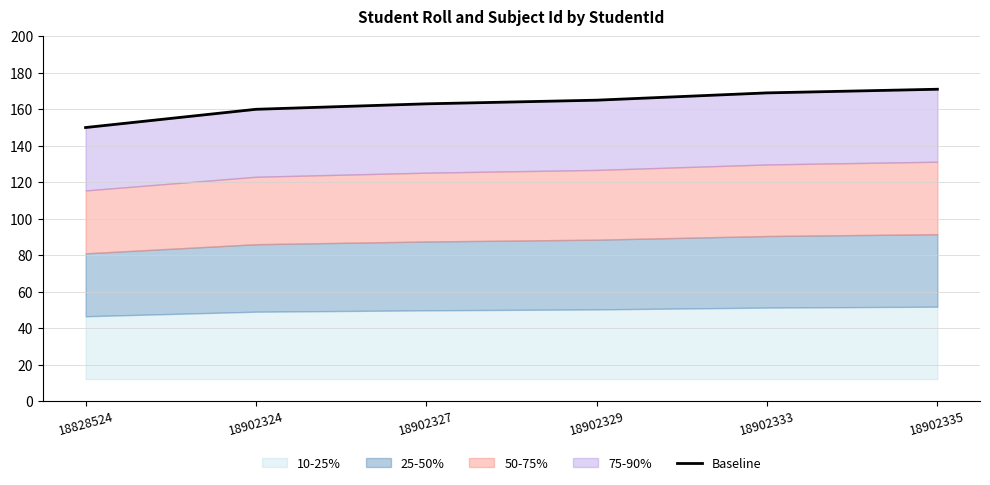

What is the approximate value at 18902335, to the nearest 5?

170